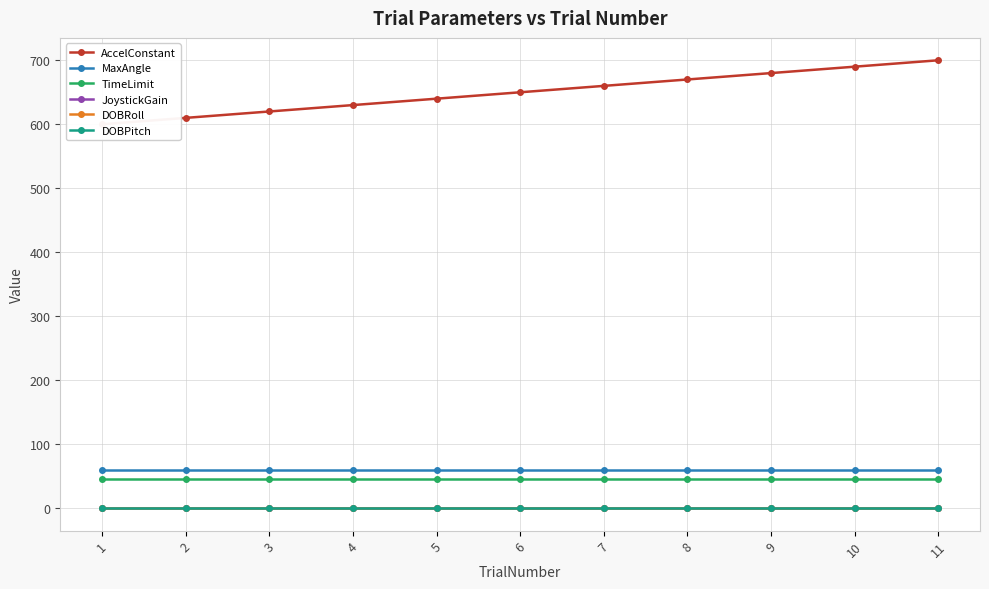

The value of DOBPitch at 9 is 0. True or false?

True